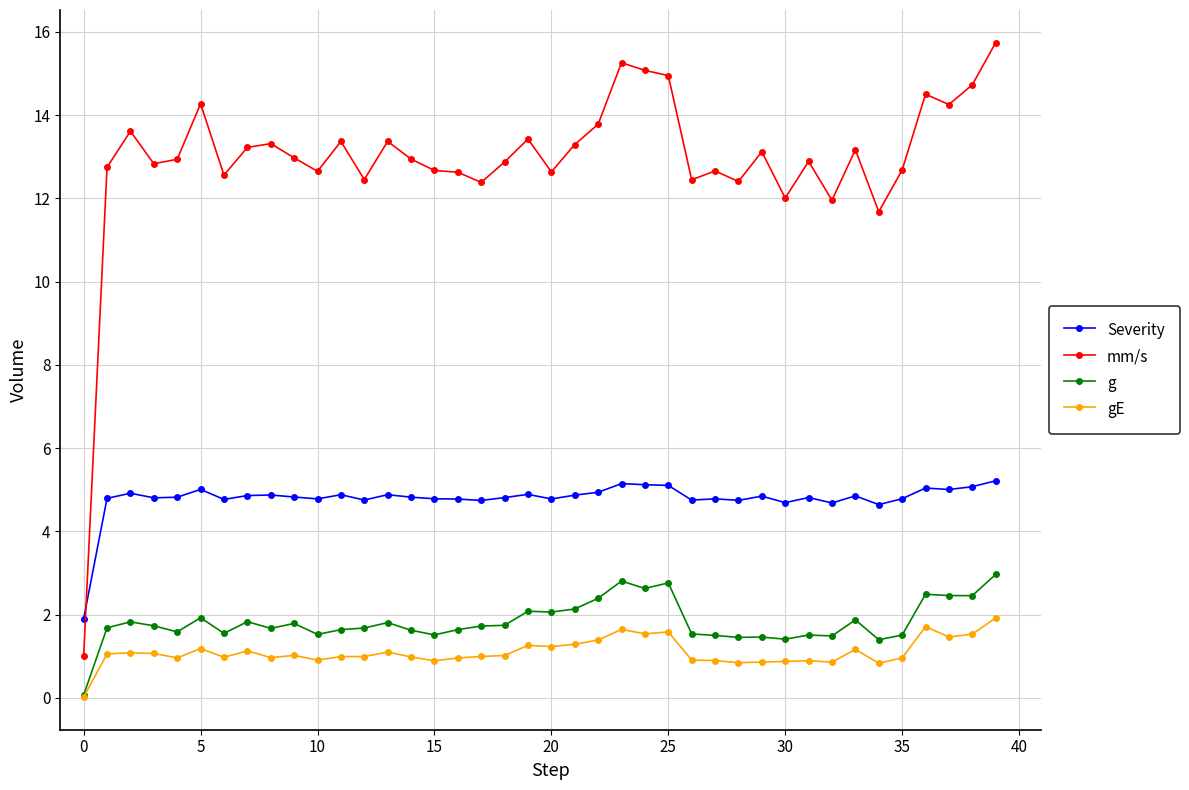

How many categories are shown in the chart?

40